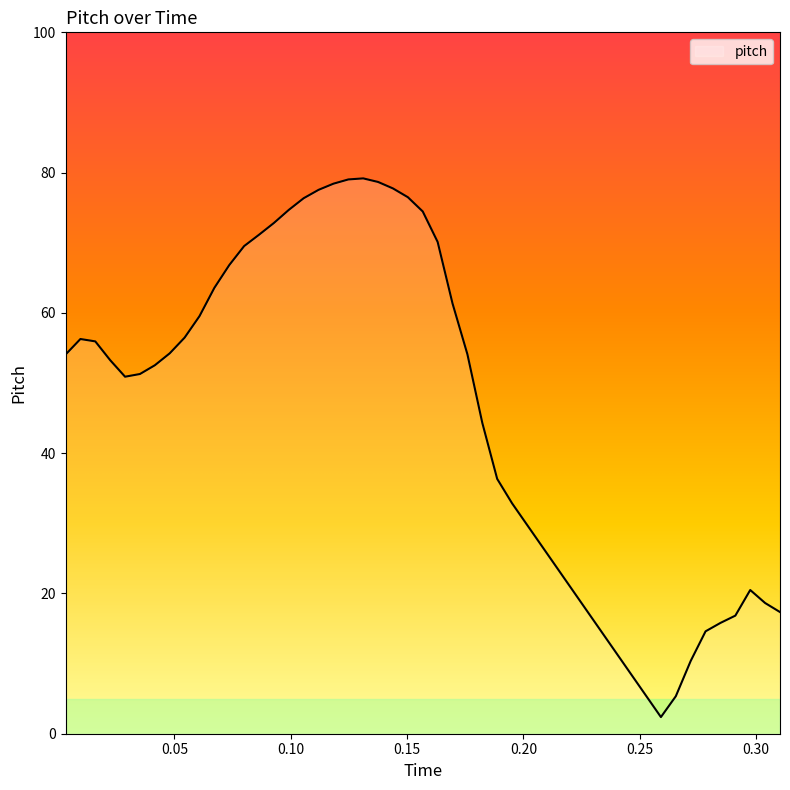

What is the difference between the maximum and minimum values?

76.8